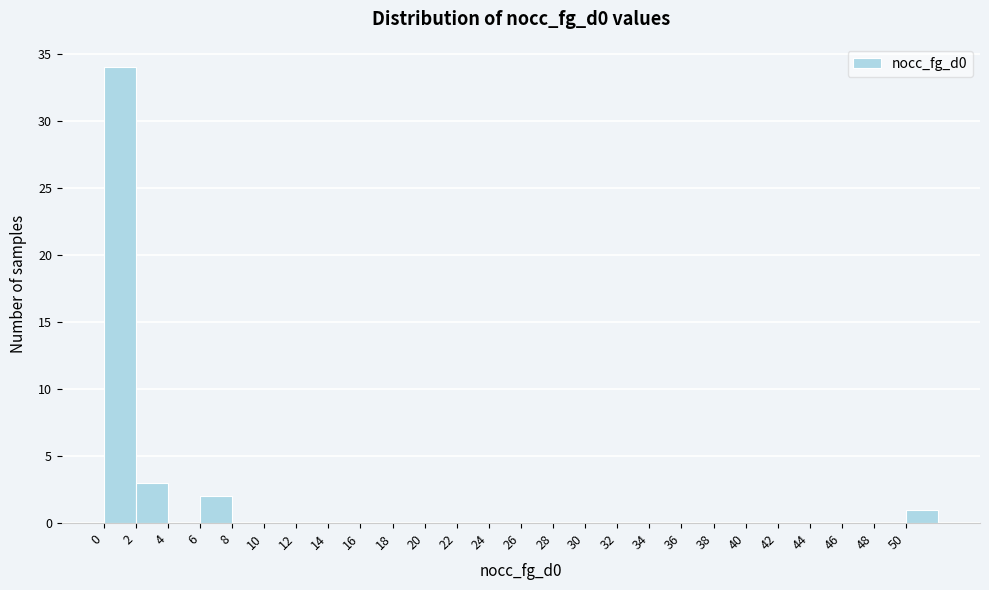

Reading left to right, list every bar in this chart as the range it spans on the x-axis followed by its height. The values are not printed on the chart, so give them approximately, as read against the axis.

0 to 2: 34
2 to 4: 3
4 to 6: 0
6 to 8: 2
8 to 10: 0
10 to 12: 0
12 to 14: 0
14 to 16: 0
16 to 18: 0
18 to 20: 0
20 to 22: 0
22 to 24: 0
24 to 26: 0
26 to 28: 0
28 to 30: 0
30 to 32: 0
32 to 34: 0
34 to 36: 0
36 to 38: 0
38 to 40: 0
40 to 42: 0
42 to 44: 0
44 to 46: 0
46 to 48: 0
48 to 50: 0
50 to 52: 1